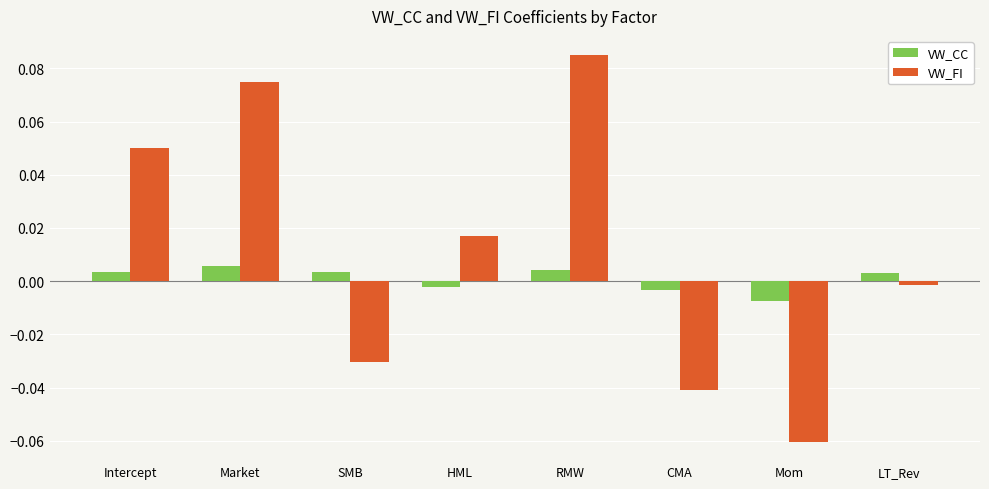

Are the bars horizontal?

No